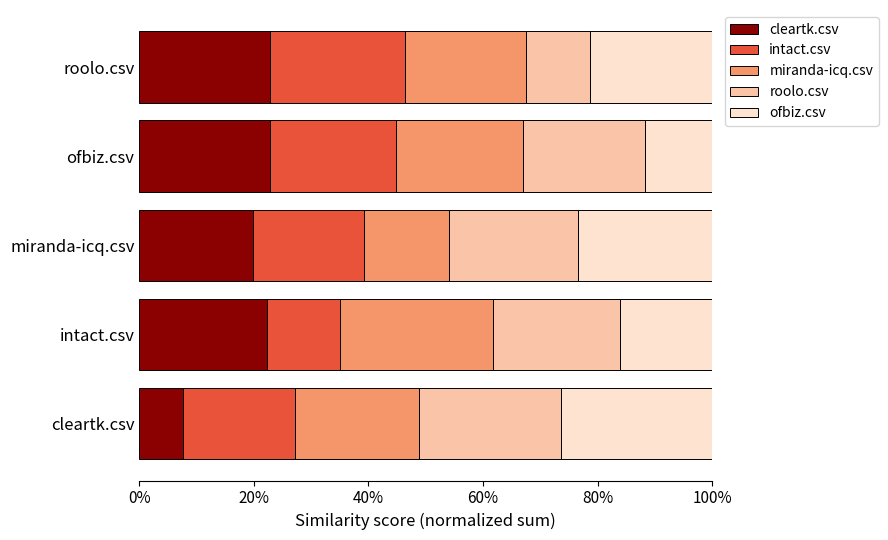

What are all the series names shown in the legend?

cleartk.csv, intact.csv, miranda-icq.csv, roolo.csv, ofbiz.csv